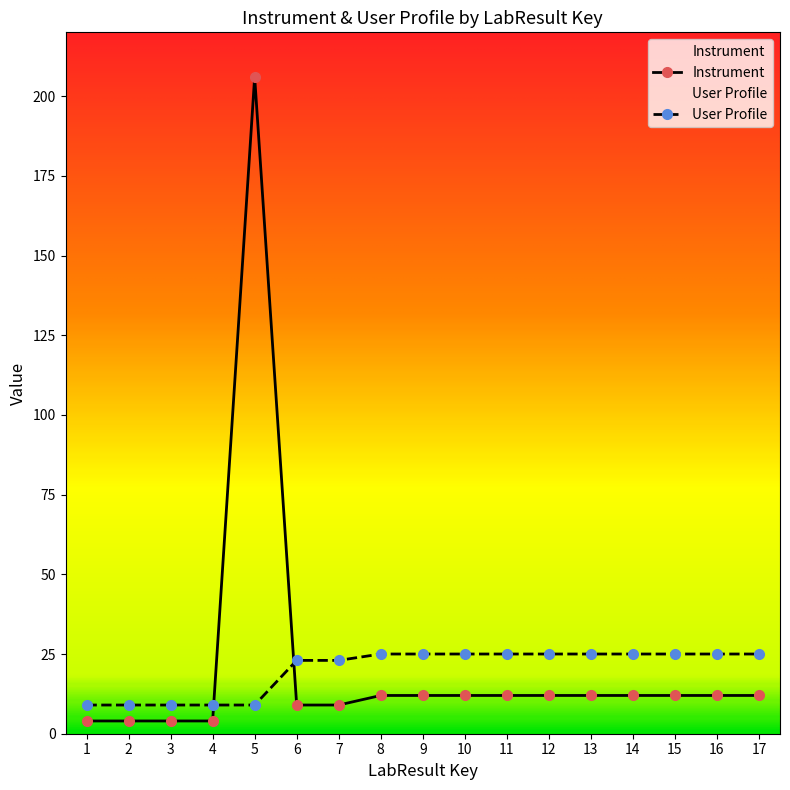

Is this an area chart (filled region under the line)?

No